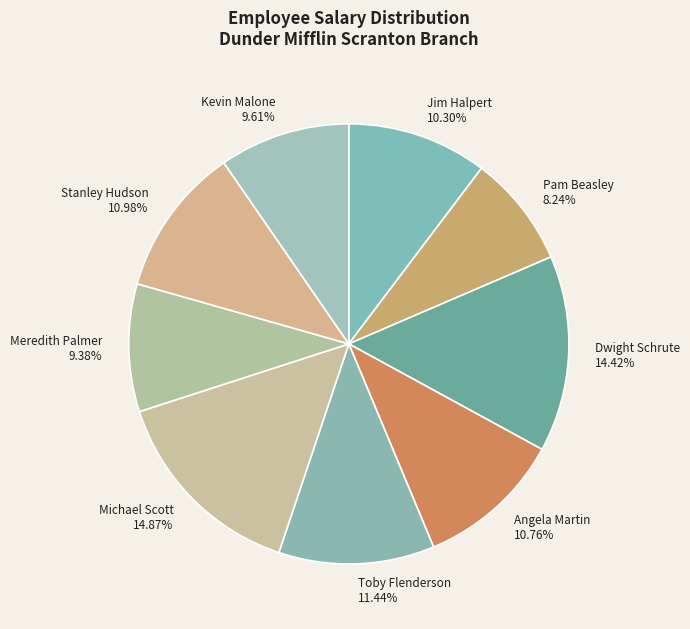

What percentage is the Stanley Hudson slice, to the nearest percent?

11%